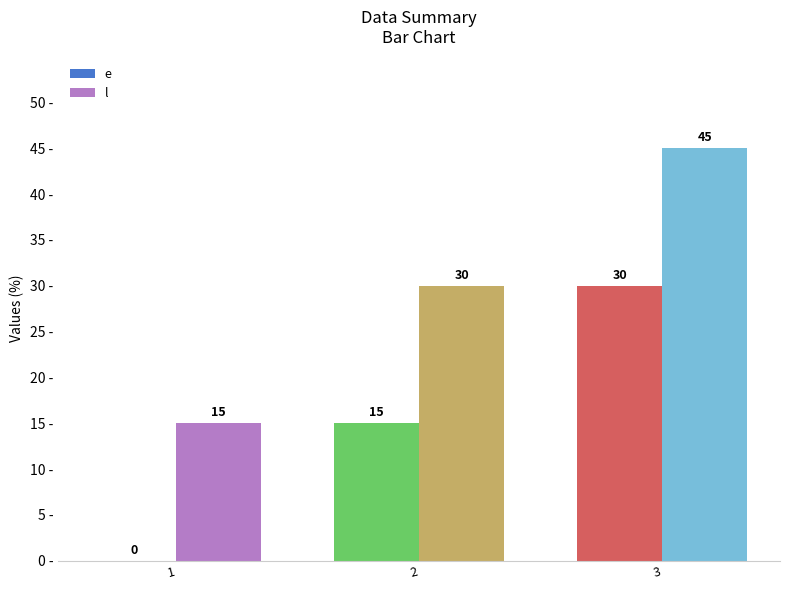

What are all the series names shown in the legend?

e, l